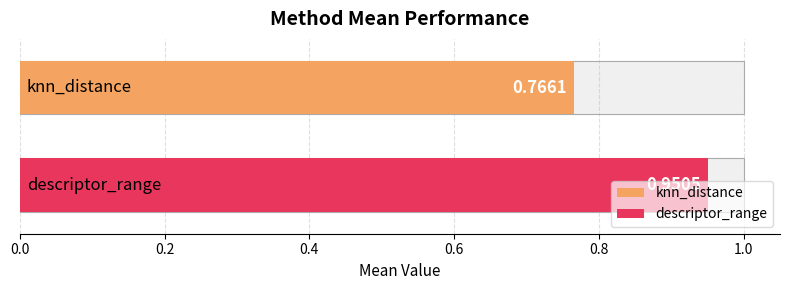

Does the chart contain any negative values?

No